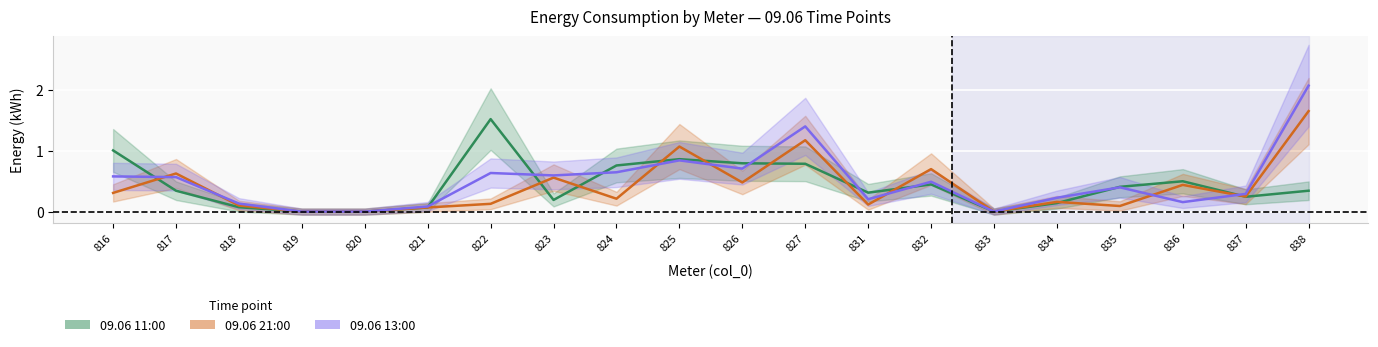

Rank the series by their maximum value, from highest to lowest.

09.06 13:00, 09.06 21:00, 09.06 11:00